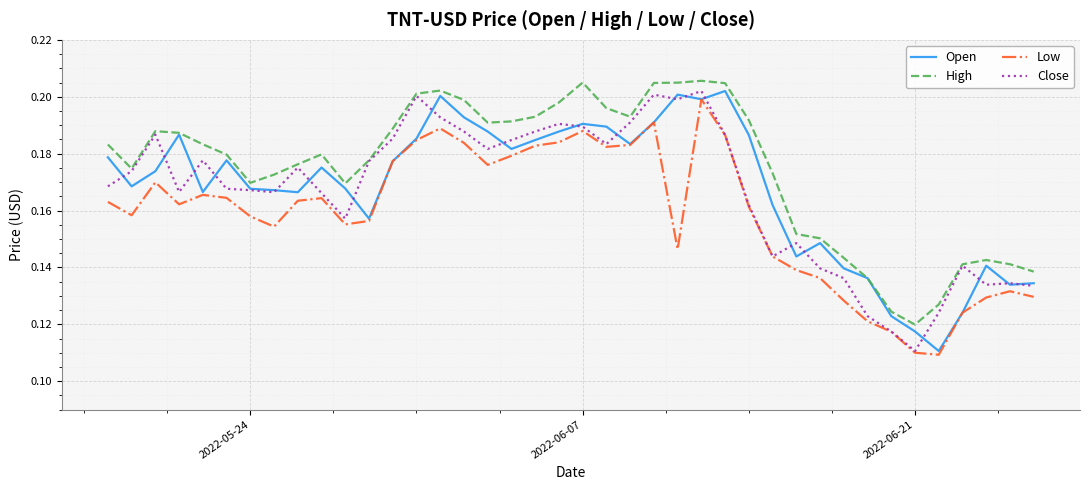

Which series has the largest total across all categories?

High